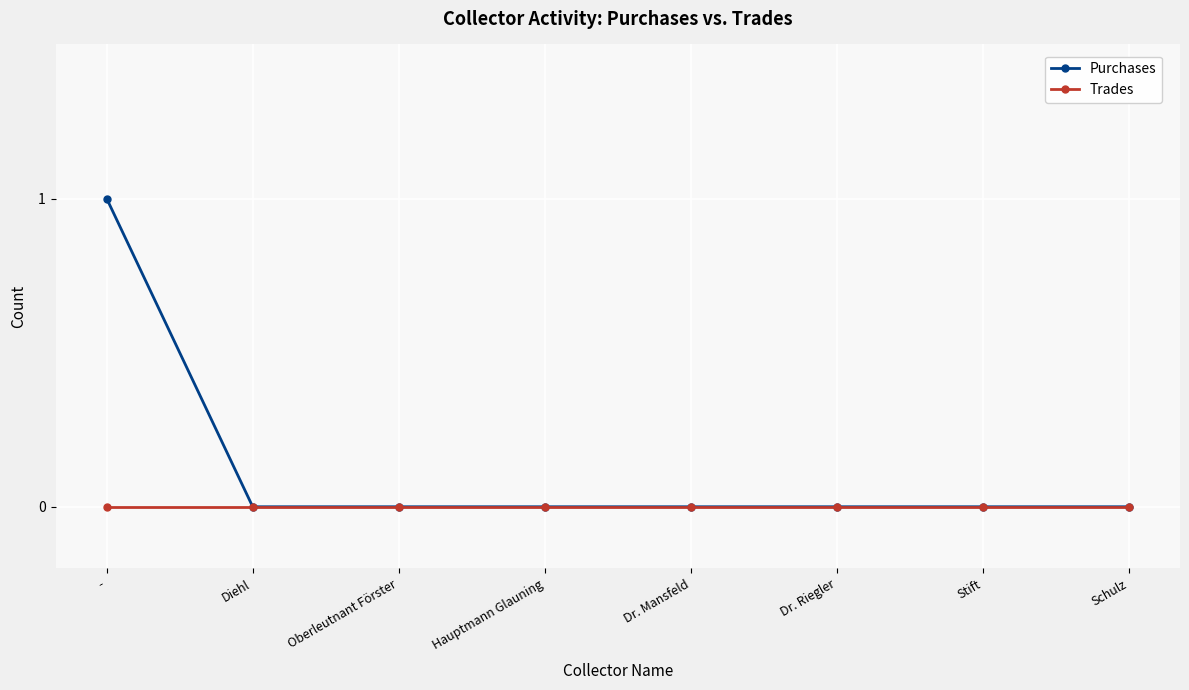

Does the chart have visible grid lines?

Yes